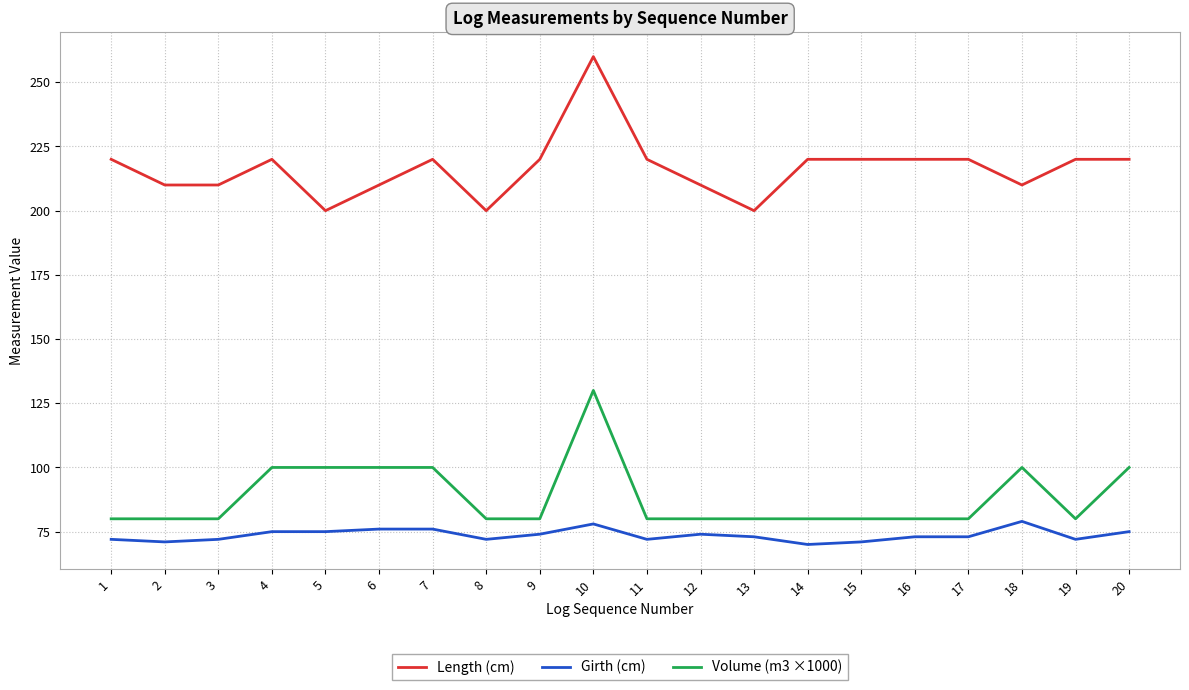

What is the sum of all Length (cm) values?

4330